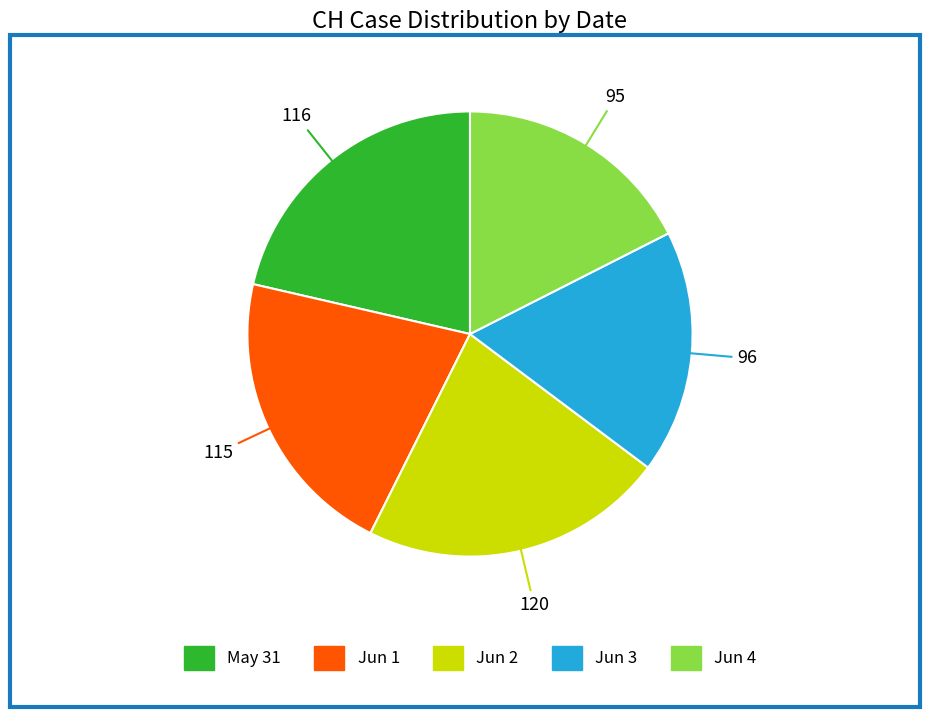

Which category has the biggest portion of the pie?

Jun 2